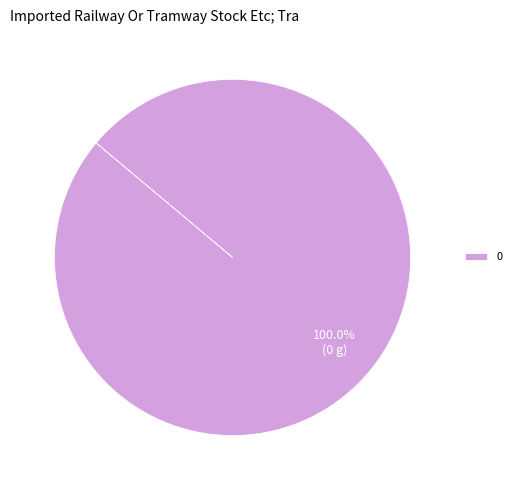

Is there any slice that represents more than half of the pie?

Yes